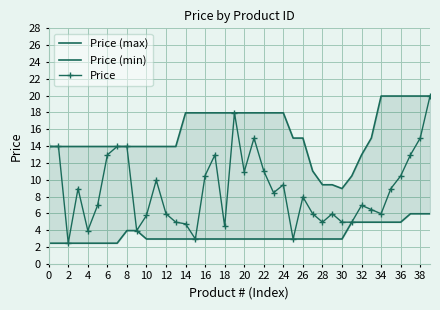

How many data points in Price (max) are above 14?

20